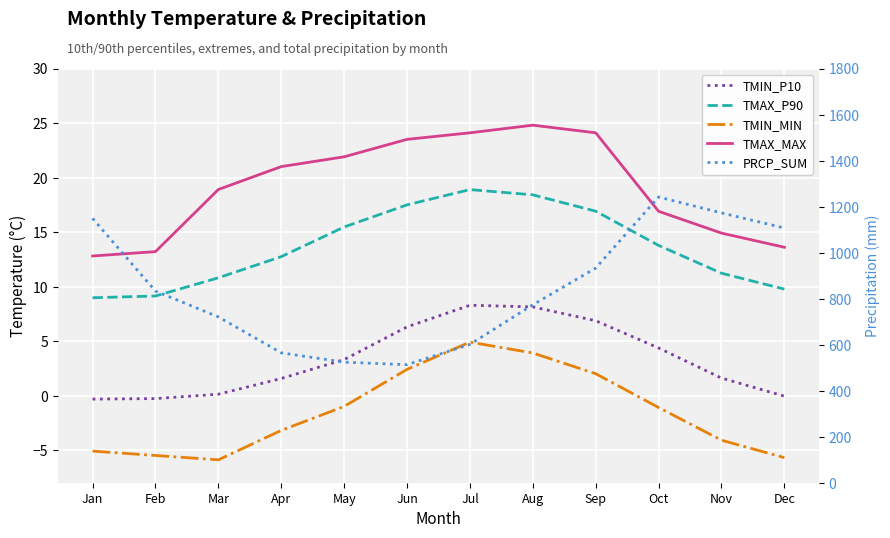

True or false: TMAX_MAX and TMIN_P10 cross at least once.

False